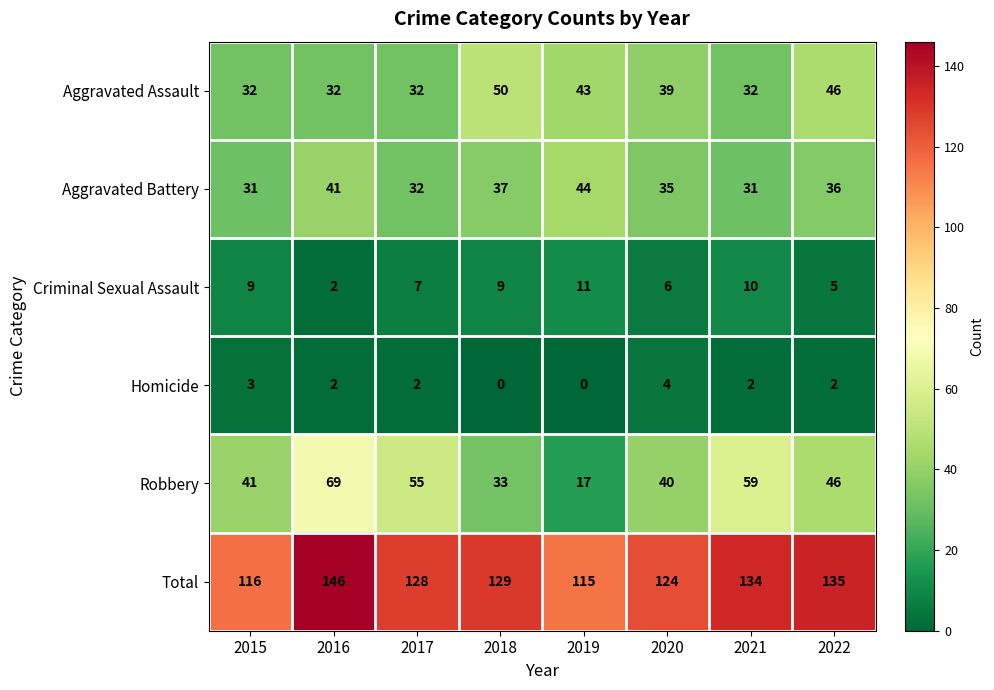

Which series has the largest range (max minus min)?

Robbery